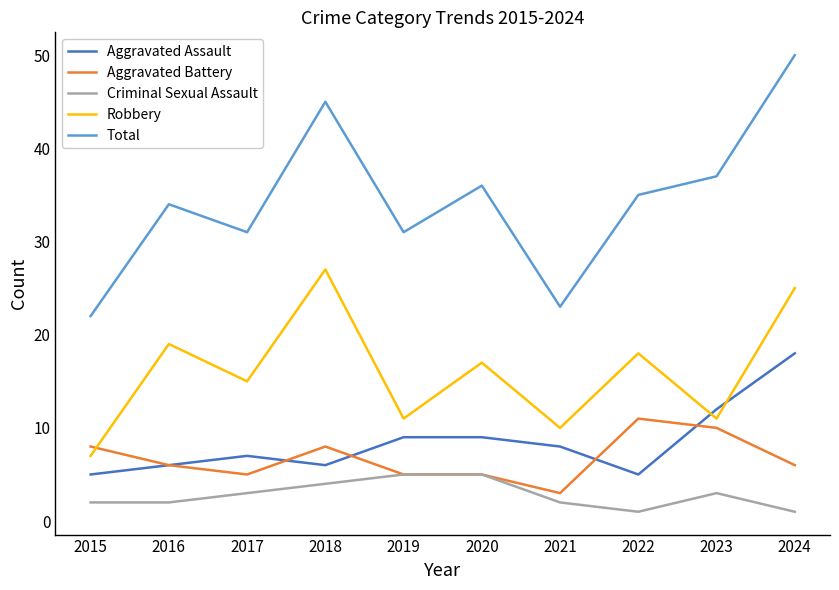

Rank the series by their maximum value, from lowest to highest.

Criminal Sexual Assault, Aggravated Battery, Aggravated Assault, Robbery, Total